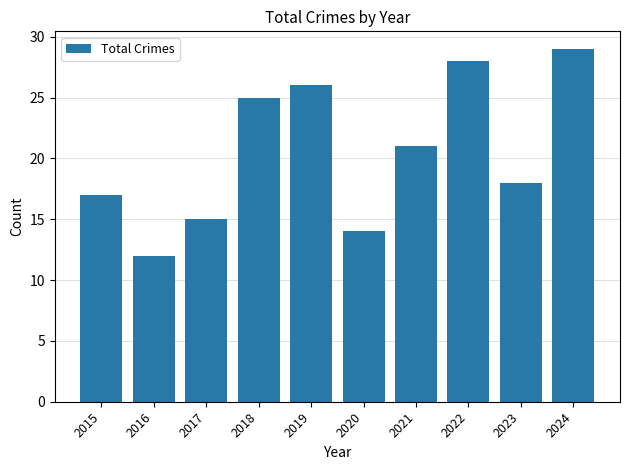

At which category does the chart reach its peak across all series?

2024